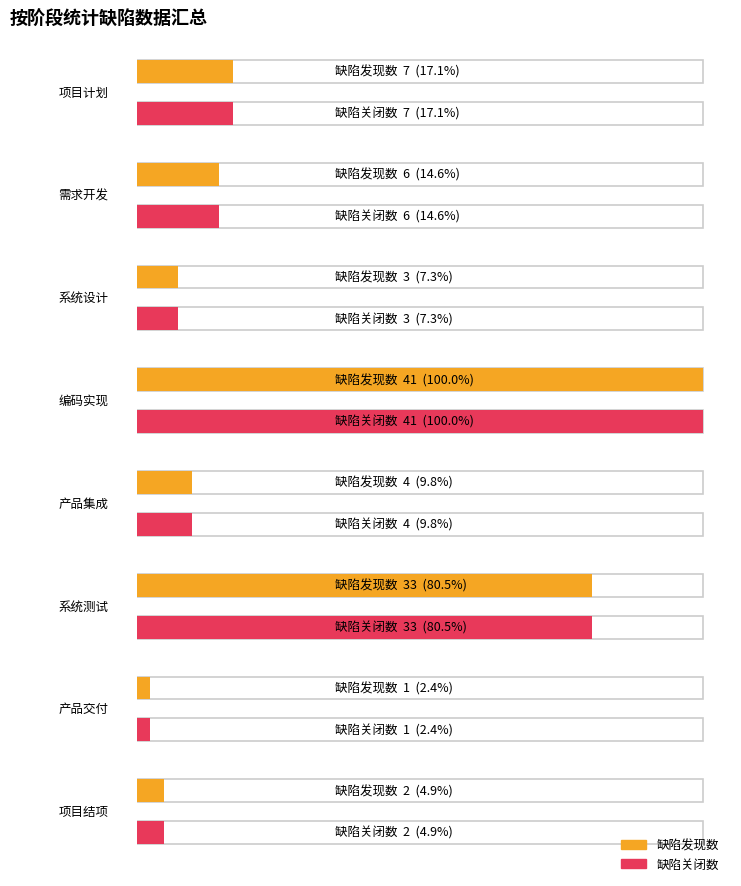

What is the difference between the second highest and minimum values in the 缺陷发现数 series?

32